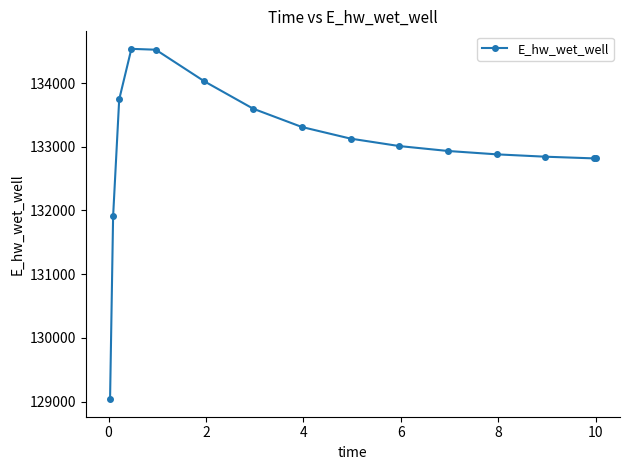

What is the difference between the second highest and second lowest values?

2617.5